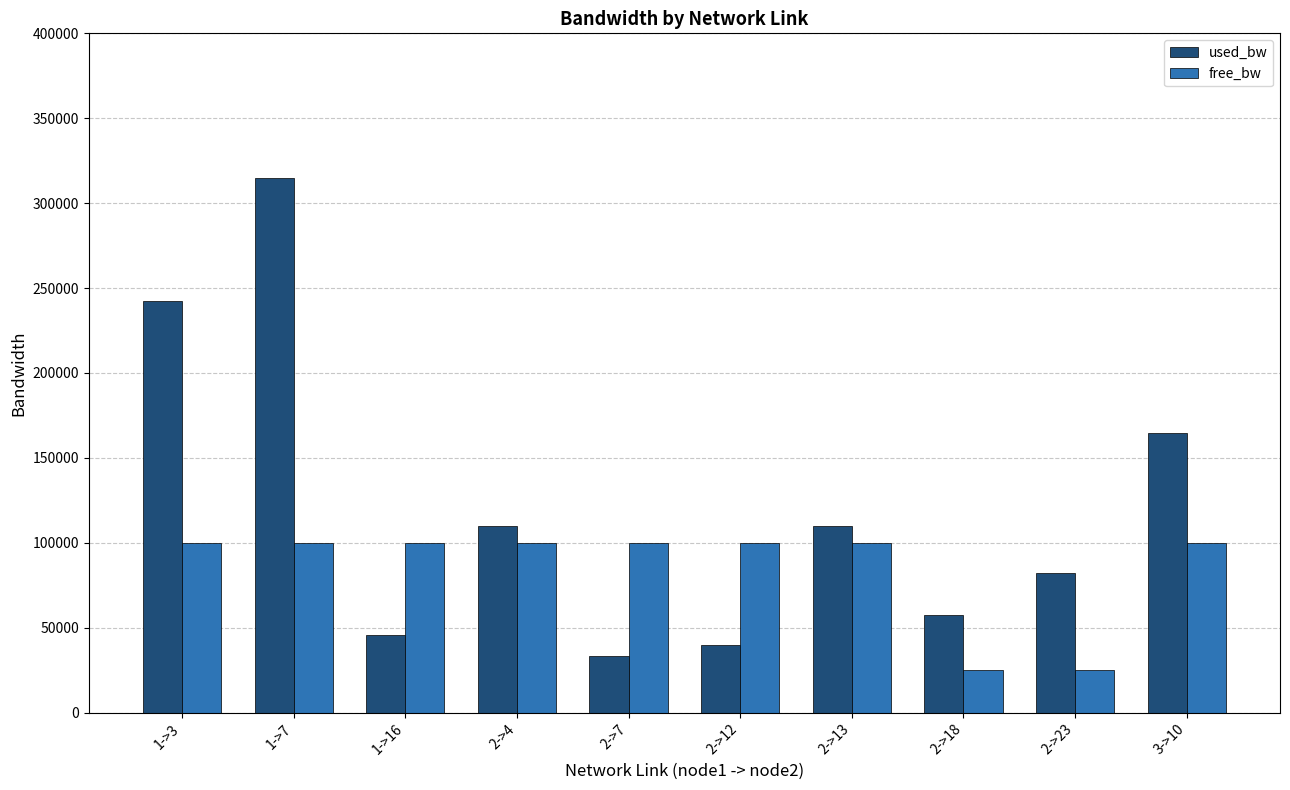

At how many categories does at least one series exceed 216657?

2